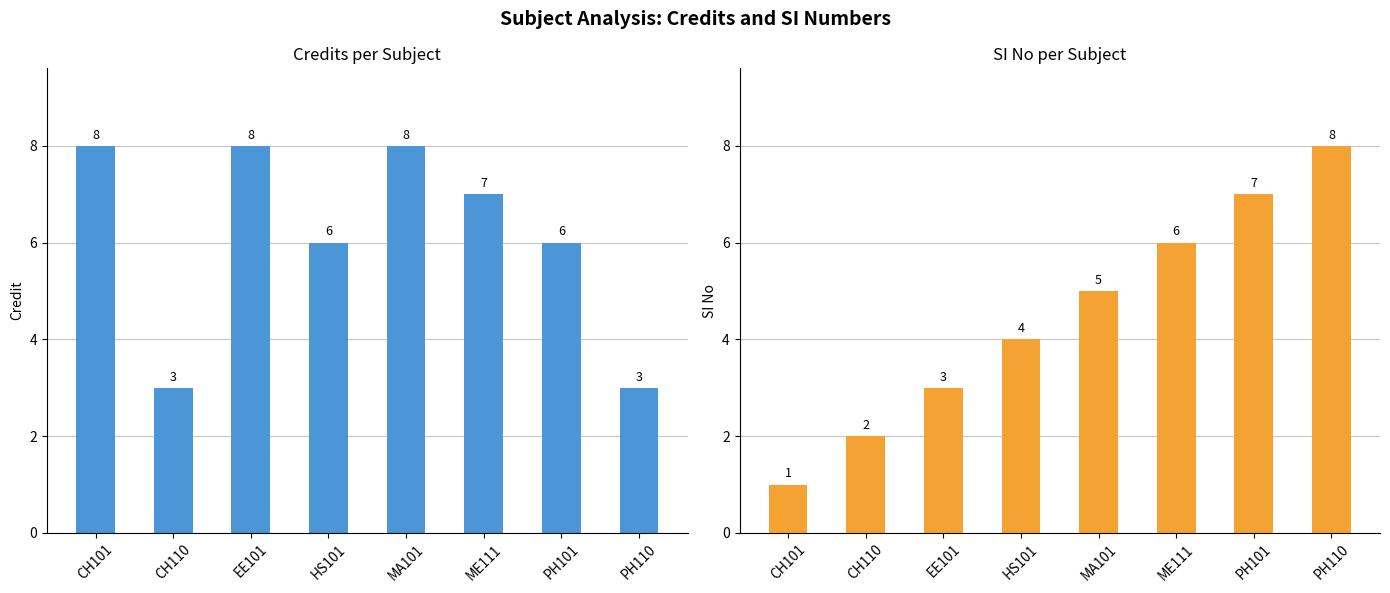

List the labels in order of SI No value, largest first.

PH110, PH101, ME111, MA101, HS101, EE101, CH110, CH101